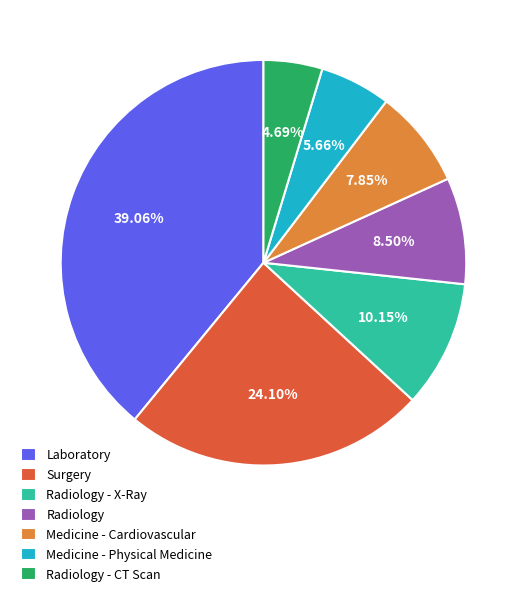

Is there any slice that represents more than half of the pie?

No